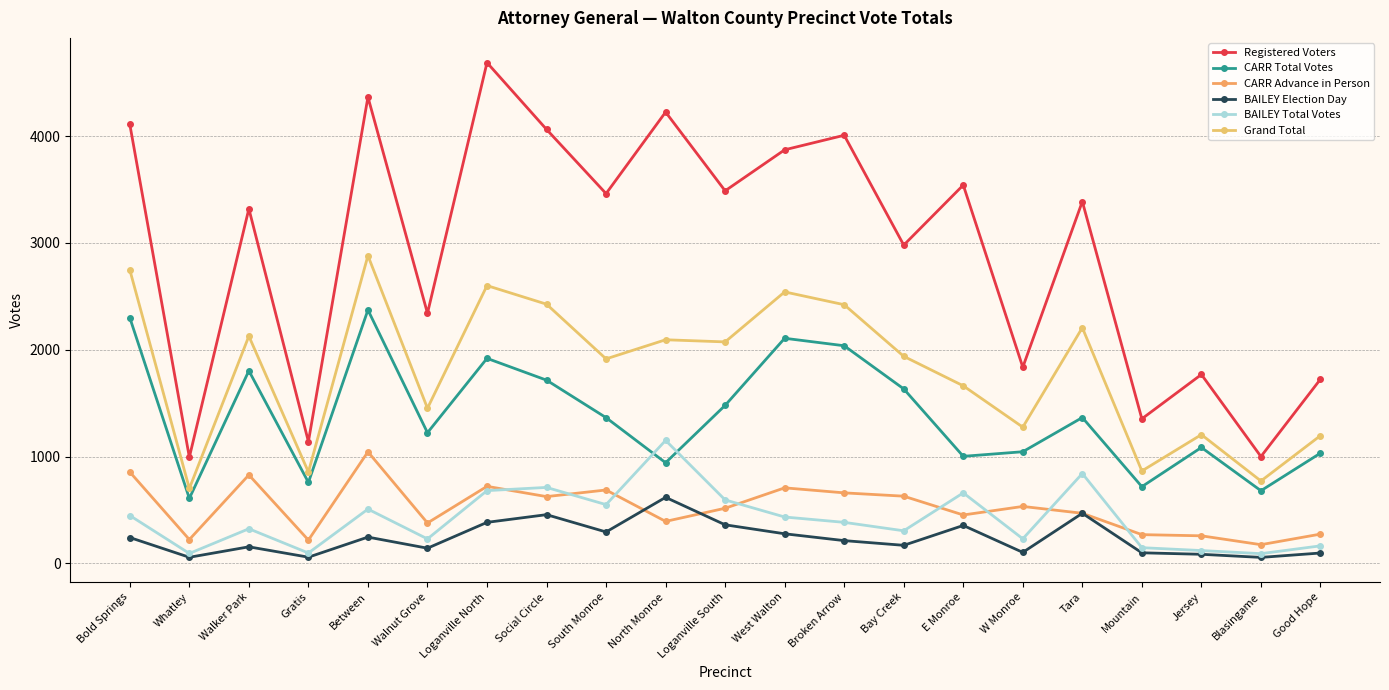

How many interior local peaks does the CARR Total Votes series have?

6